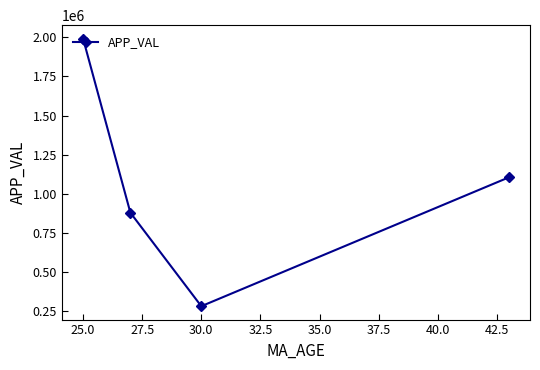

What is the value of the 1st point from the left?

1992004